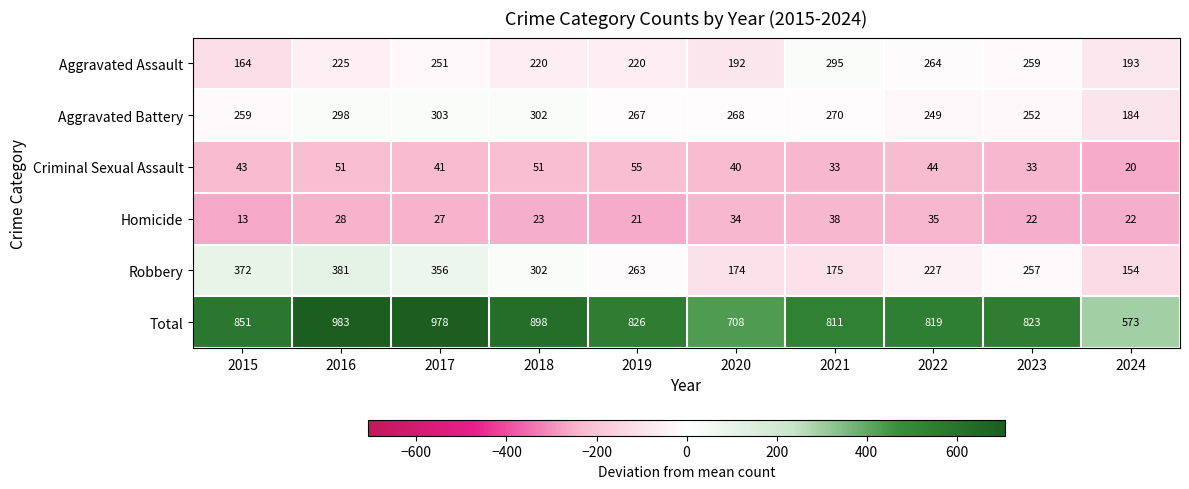

The Criminal Sexual Assault series shows 51 at 2016. True or false?

True